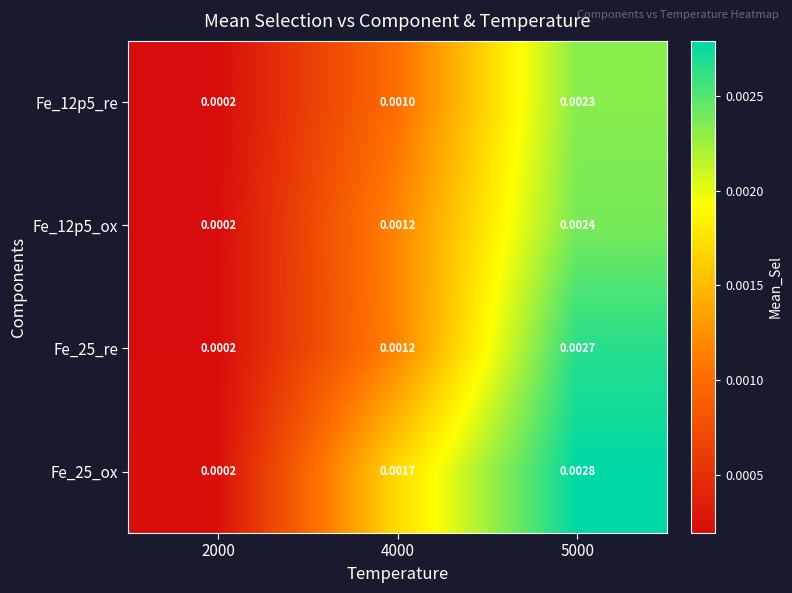

Is the value of Fe_12p5_ox at 4000 greater than the value of Fe_25_re at 5000?

No